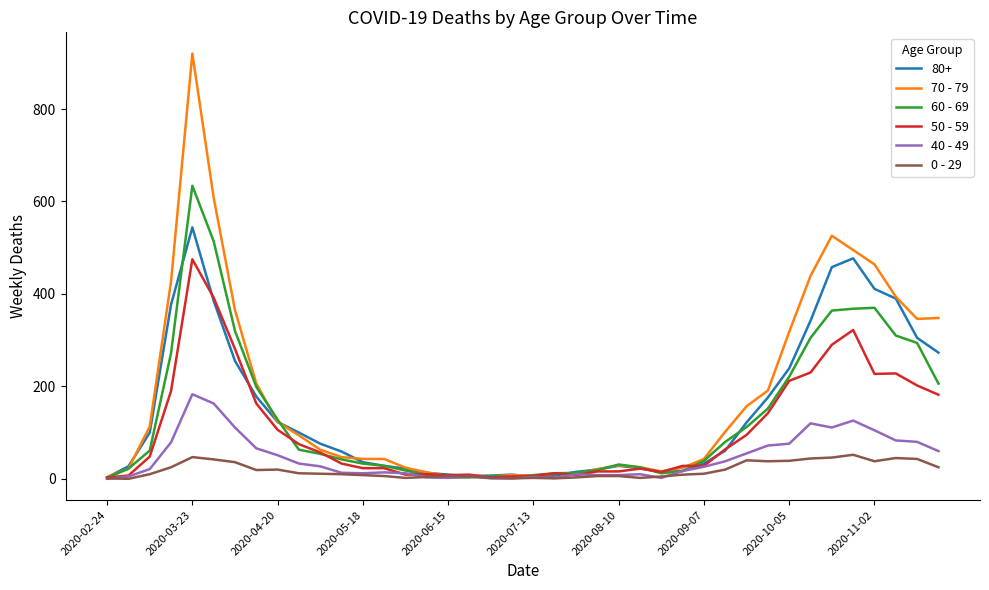

Rank the series by their maximum value, from lowest to highest.

0 - 29, 40 - 49, 50 - 59, 80+, 60 - 69, 70 - 79